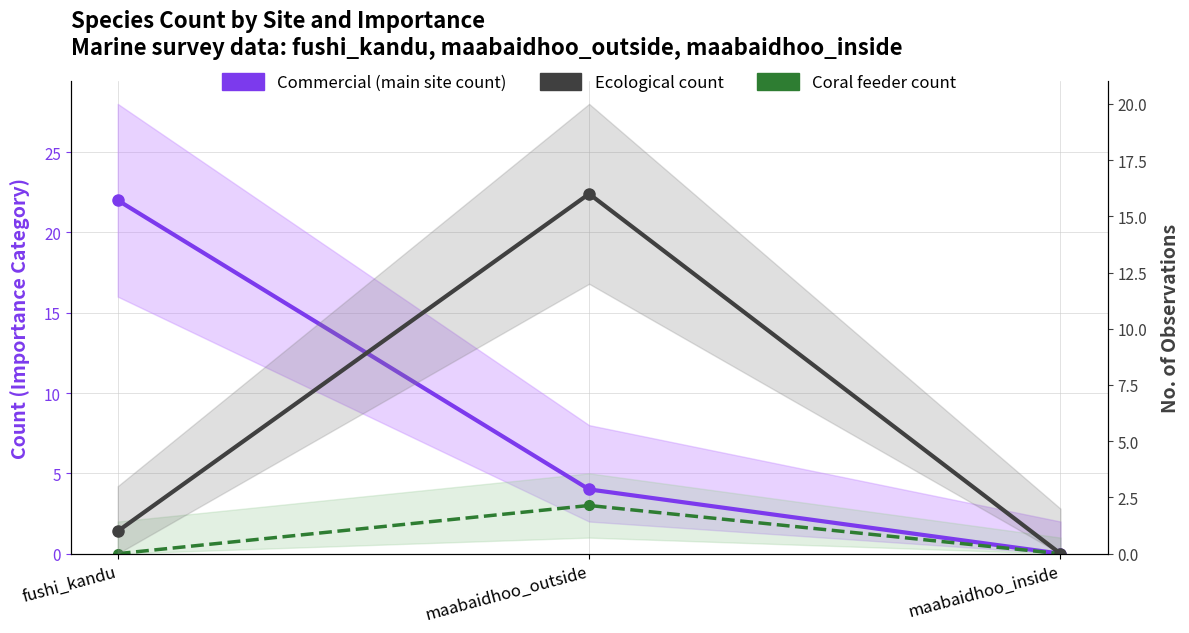

At which category is the sum across all series the highest?

fushi_kandu